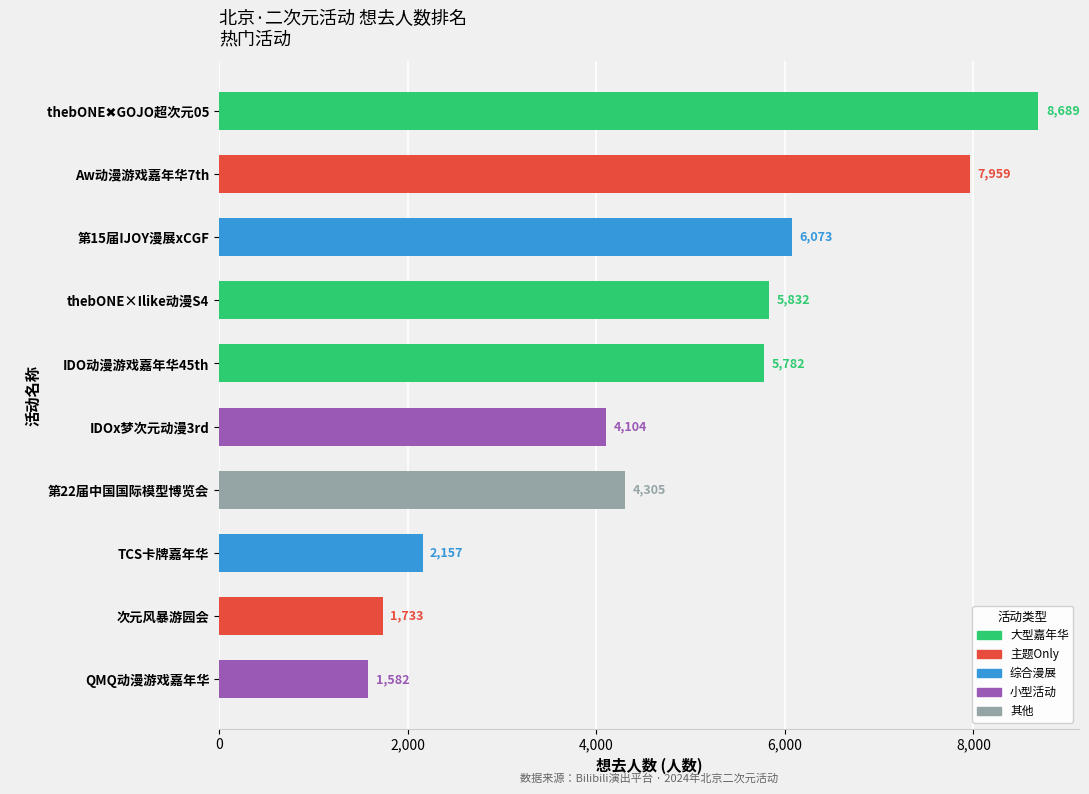

What is the difference between the second highest and minimum values?

6377